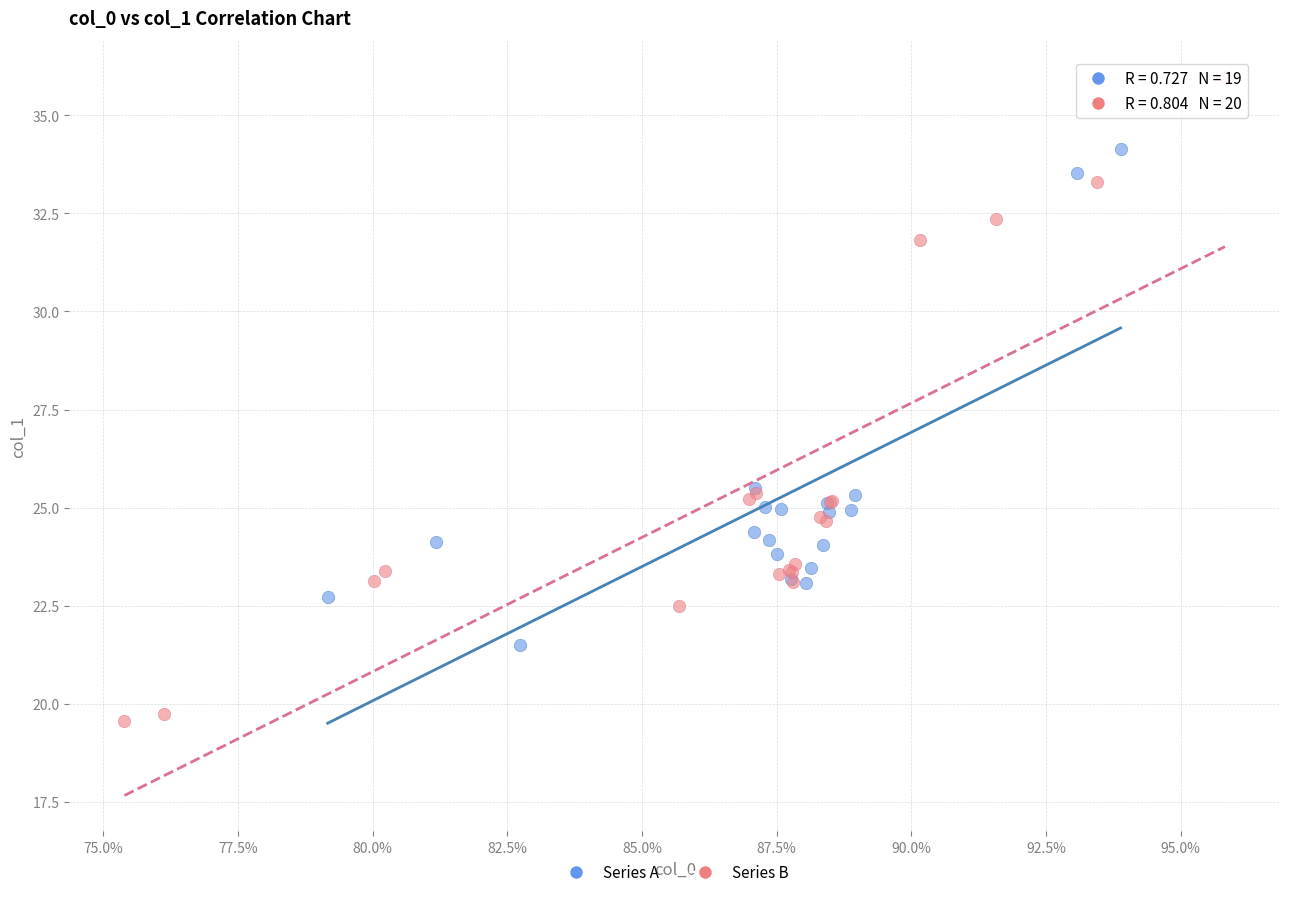

Which series has the widest spread of Y values?

Series B